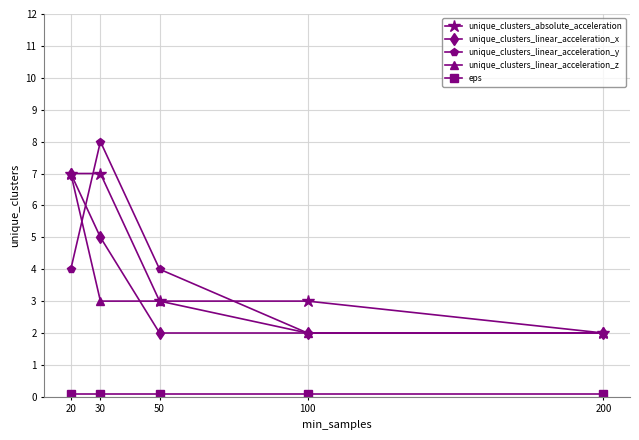

At which category is the sum across all series the highest?

20